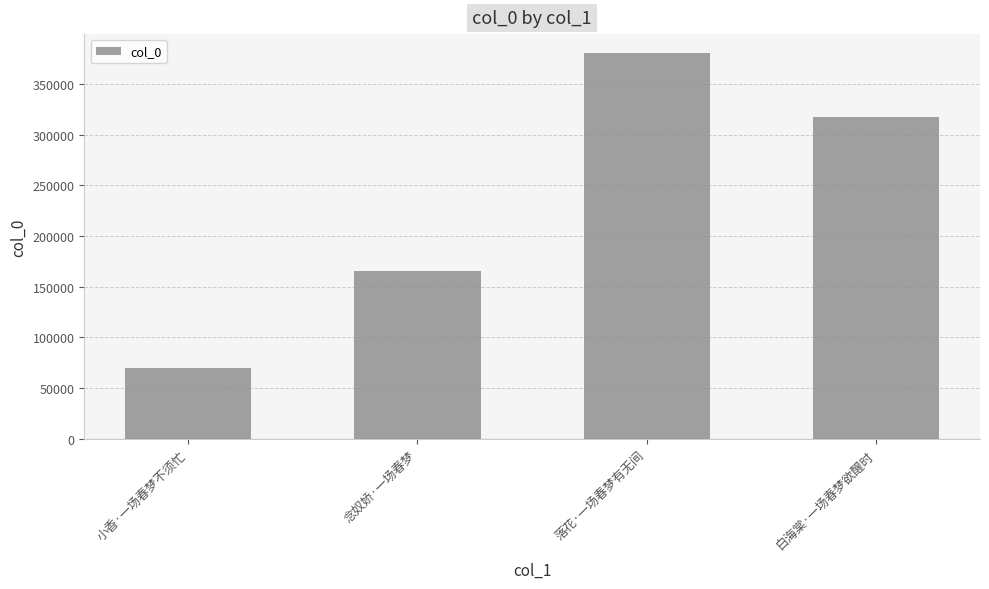

What is the maximum value shown in the chart?

380479